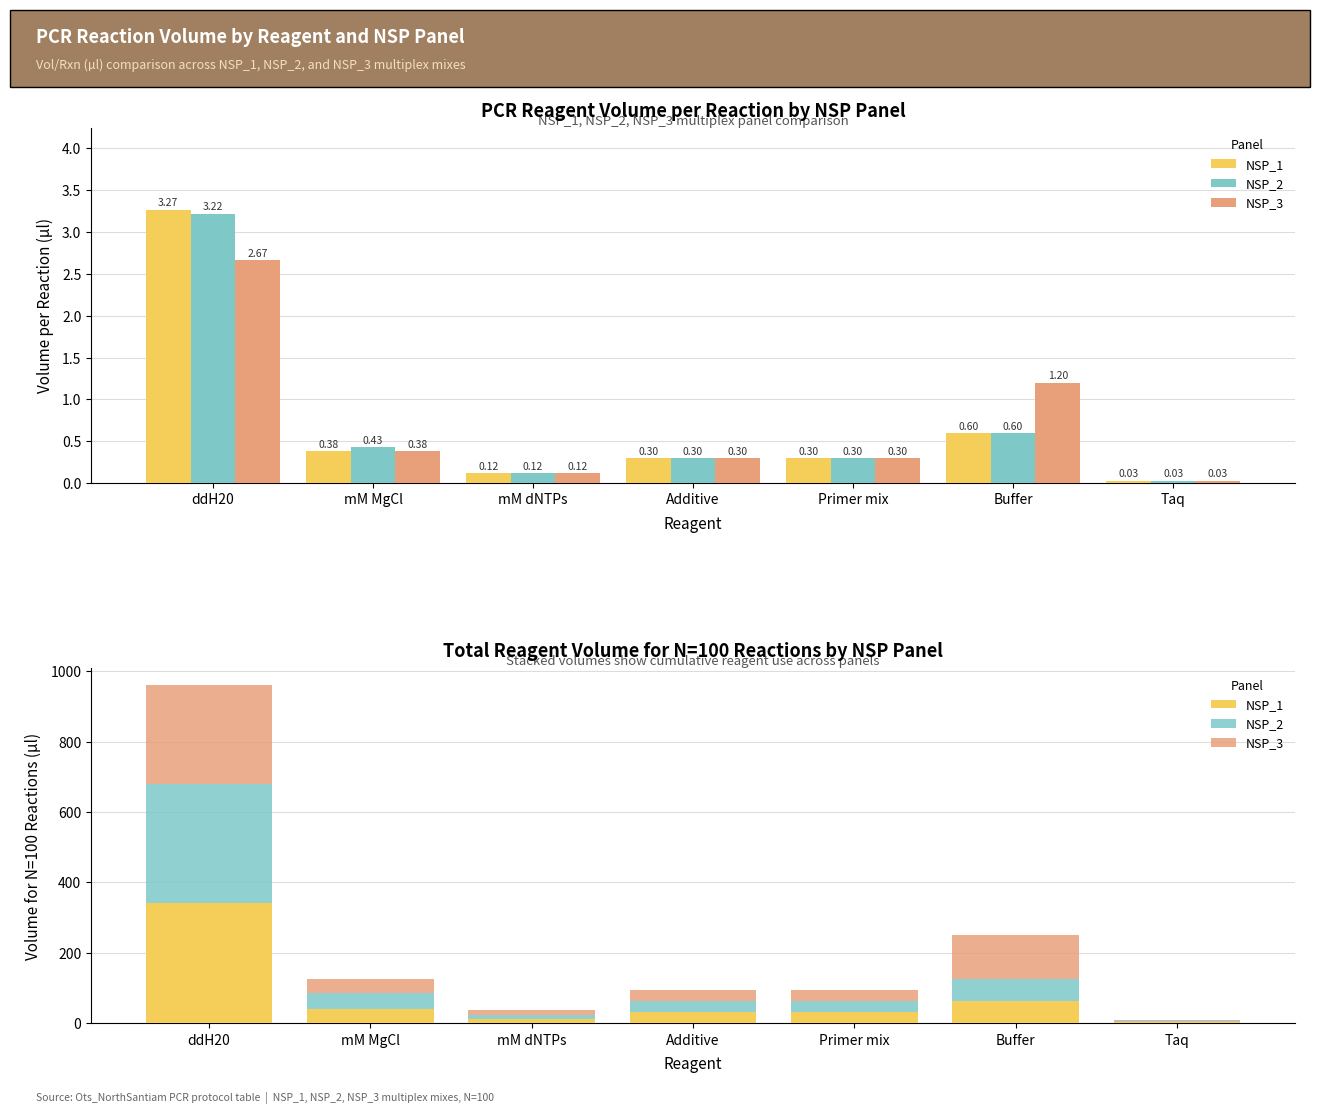

What are all the series names shown in the legend?

NSP_1, NSP_2, NSP_3